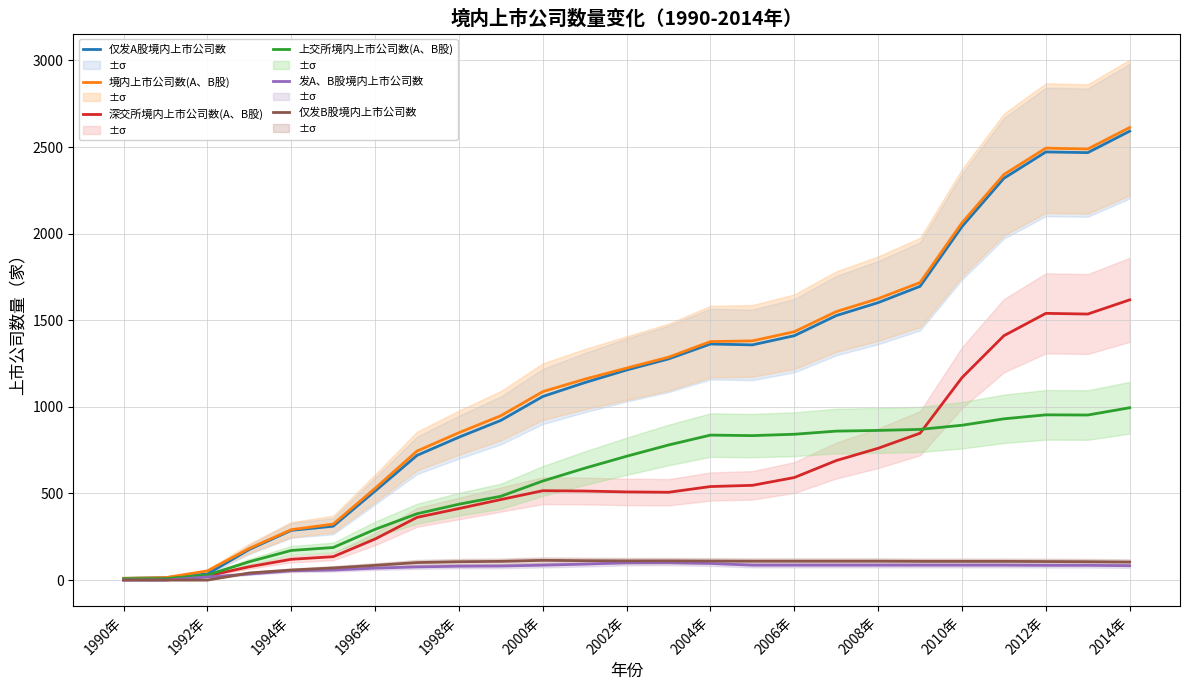

What is the value of the 深交所境内上市公司数(A、B股) point at the 2nd from the left?

6